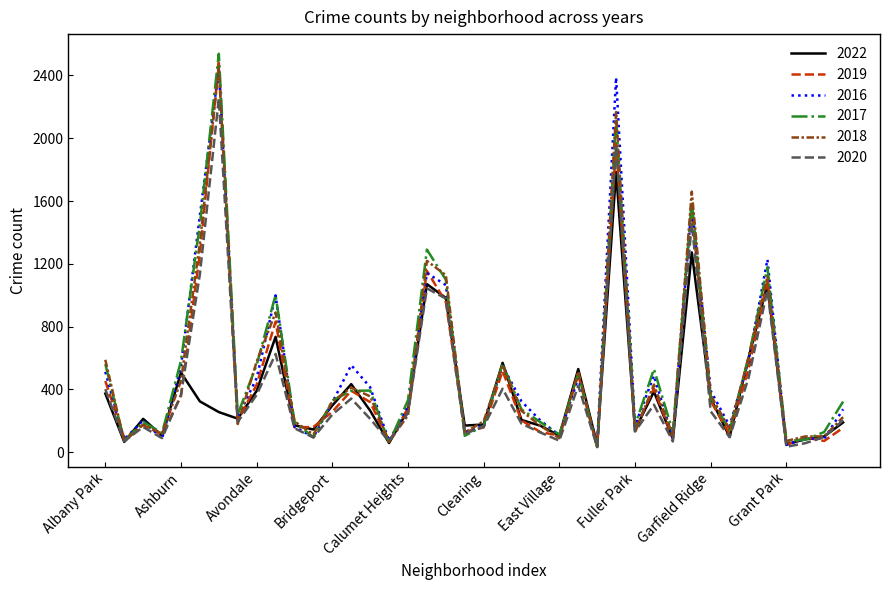

Count the number of data series in this chart.

6